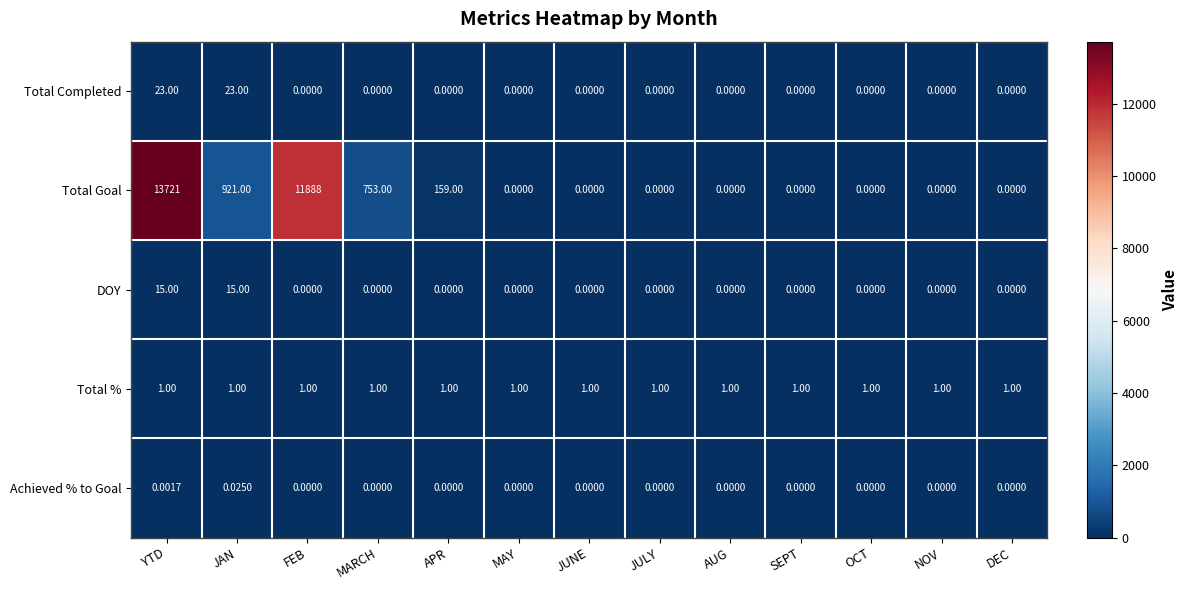

At which category is the sum across all series the highest?

YTD